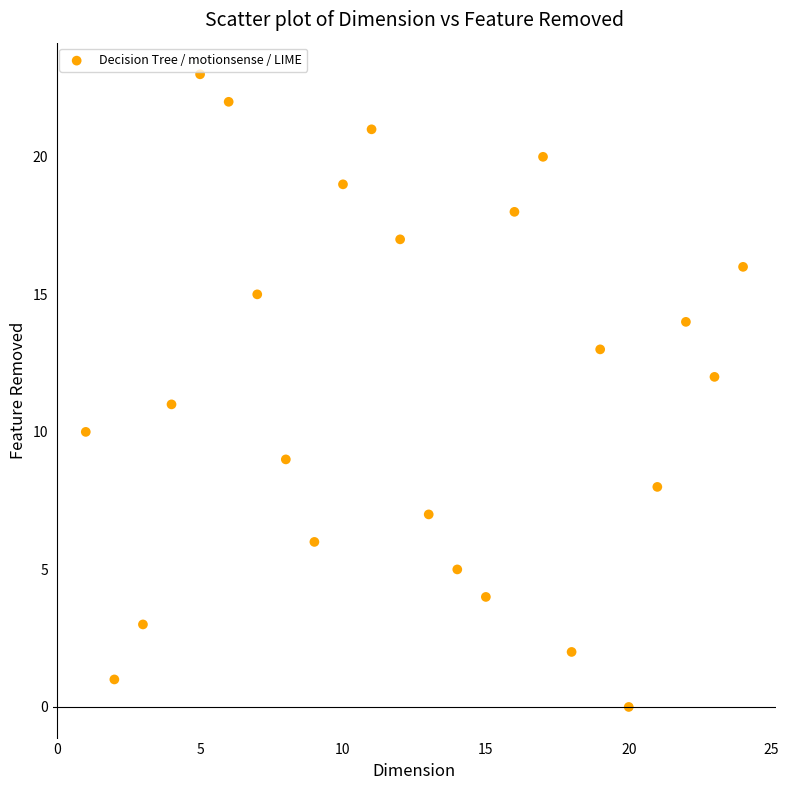

What is the range of Y values (max minus min)?

23